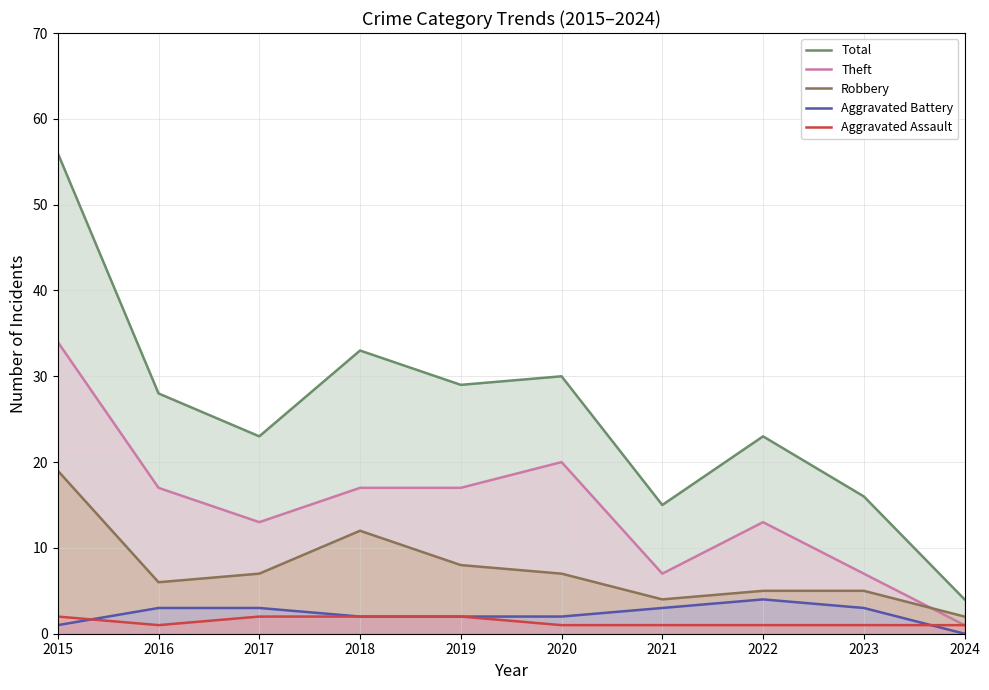

Reading left to right, extract all data points from this chart.

Total: 56	28	23	33	29	30	15	23	16	4
Theft: 34	17	13	17	17	20	7	13	7	1
Robbery: 19	6	7	12	8	7	4	5	5	2
Aggravated Battery: 1	3	3	2	2	2	3	4	3	0
Aggravated Assault: 2	1	2	2	2	1	1	1	1	1